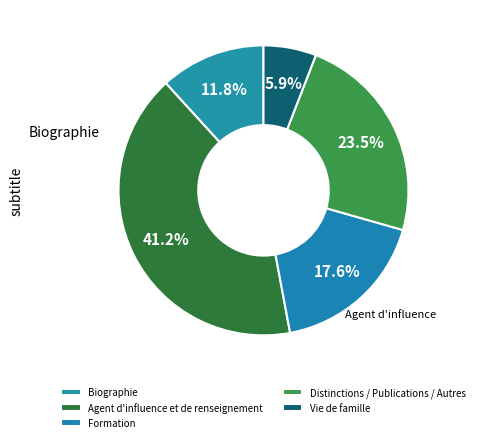

How many slices are in this pie chart?

5